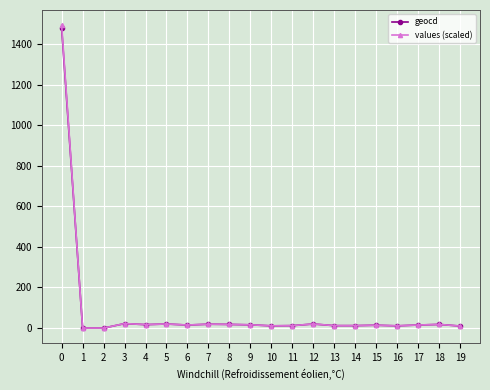

Between 0 and 4, which series saw the biggest shift?

values (scaled)